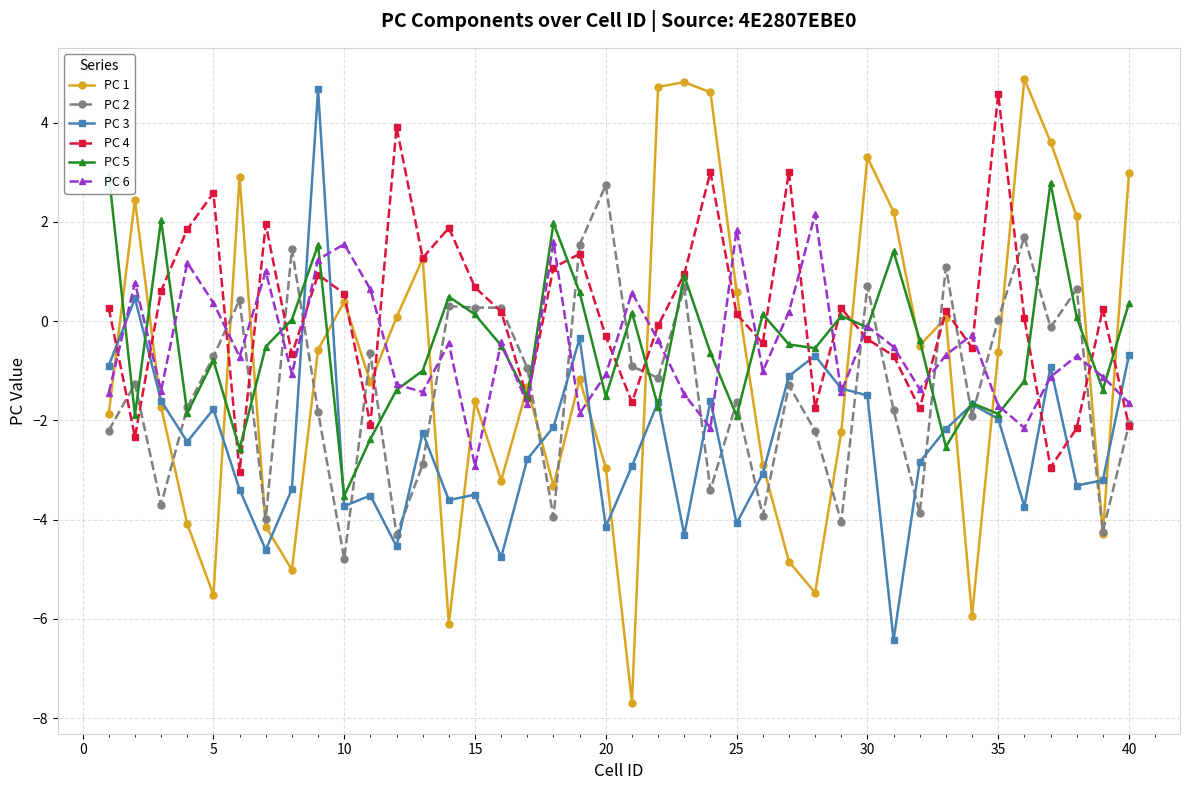

What is the sum of all PC 2 values?

-53.8